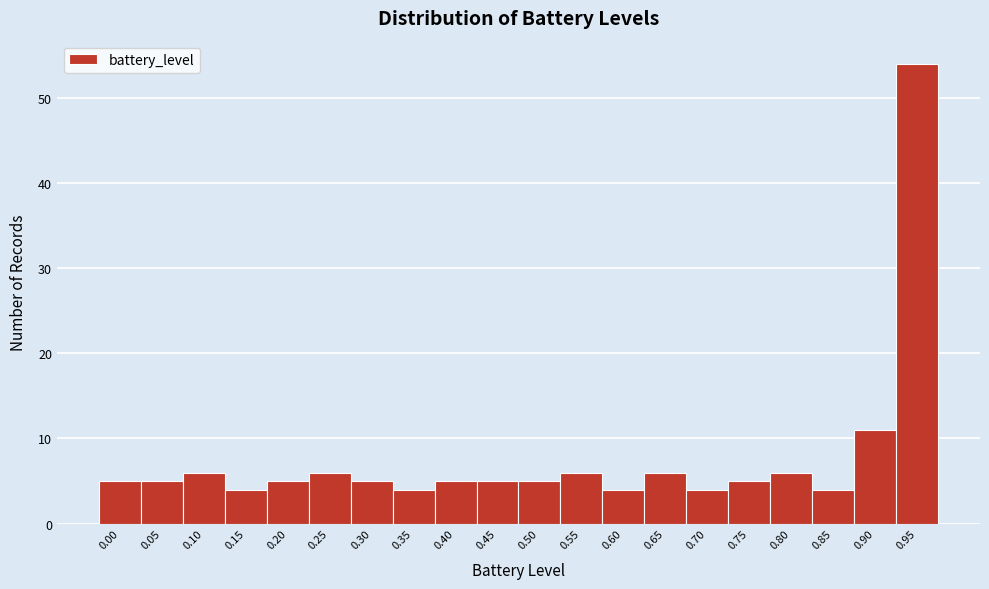

Reading right to left, list all the values displayed in this chart.

54	11	4	6	5	4	6	4	6	5	5	5	4	5	6	5	4	6	5	5